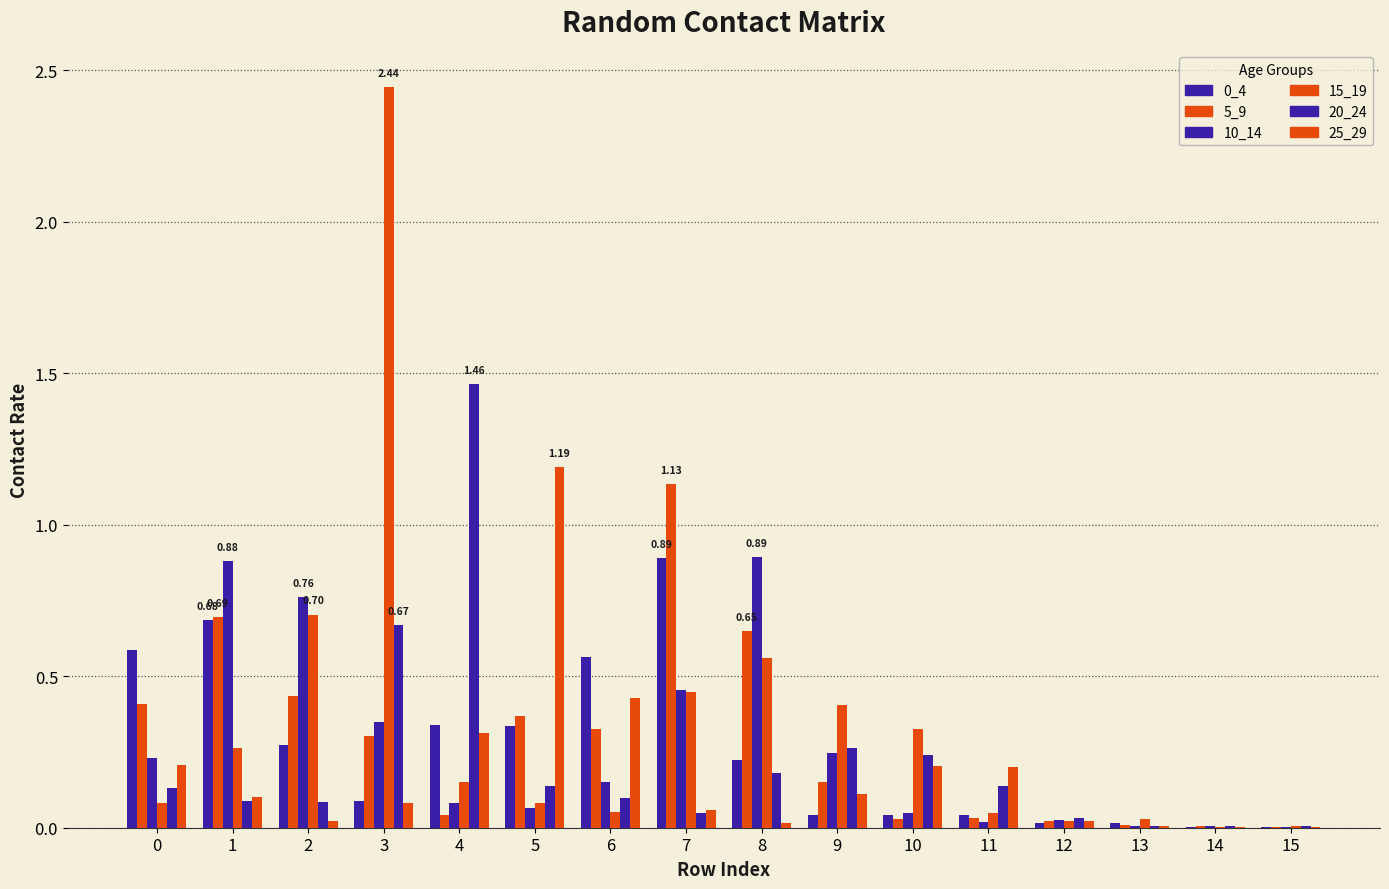

Reading right to left, list all the values displayed in this chart.

0_4: 15=0.0	14=0.0	13=0.0	12=0.0	11=0.0	10=0.0	9=0.0	8=0.2	7=0.9	6=0.6	5=0.3	4=0.3	3=0.1	2=0.3	1=0.7	0=0.6
5_9: 15=0.0	14=0.0	13=0.0	12=0.0	11=0.0	10=0.0	9=0.1	8=0.6	7=1.1	6=0.3	5=0.4	4=0.0	3=0.3	2=0.4	1=0.7	0=0.4
10_14: 15=0.0	14=0.0	13=0.0	12=0.0	11=0.0	10=0.0	9=0.2	8=0.9	7=0.5	6=0.2	5=0.1	4=0.1	3=0.3	2=0.8	1=0.9	0=0.2
15_19: 15=0.0	14=0.0	13=0.0	12=0.0	11=0.0	10=0.3	9=0.4	8=0.6	7=0.4	6=0.1	5=0.1	4=0.1	3=2.4	2=0.7	1=0.3	0=0.1
20_24: 15=0.0	14=0.0	13=0.0	12=0.0	11=0.1	10=0.2	9=0.3	8=0.2	7=0.1	6=0.1	5=0.1	4=1.5	3=0.7	2=0.1	1=0.1	0=0.1
25_29: 15=0.0	14=0.0	13=0.0	12=0.0	11=0.2	10=0.2	9=0.1	8=0.0	7=0.1	6=0.4	5=1.2	4=0.3	3=0.1	2=0.0	1=0.1	0=0.2